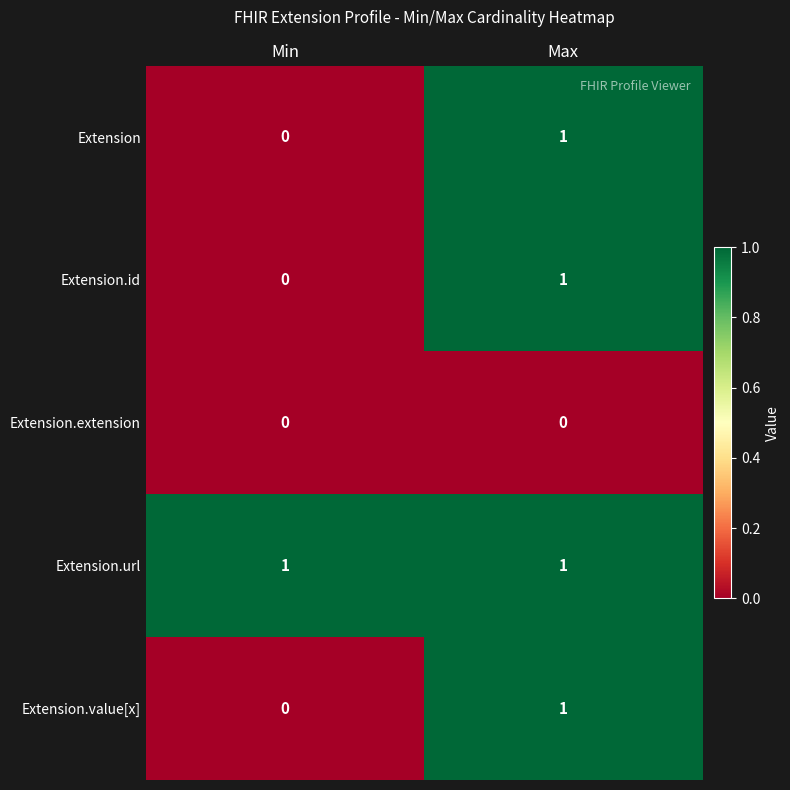

At which label does Extension.id reach its peak?

Max